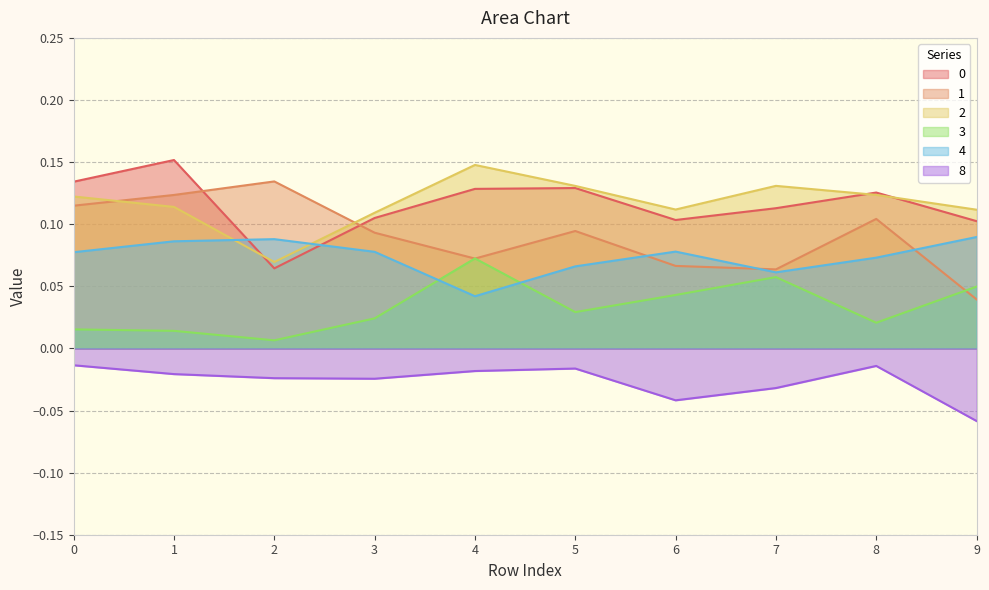

The 4 series shows 0.1 at 9. True or false?

True